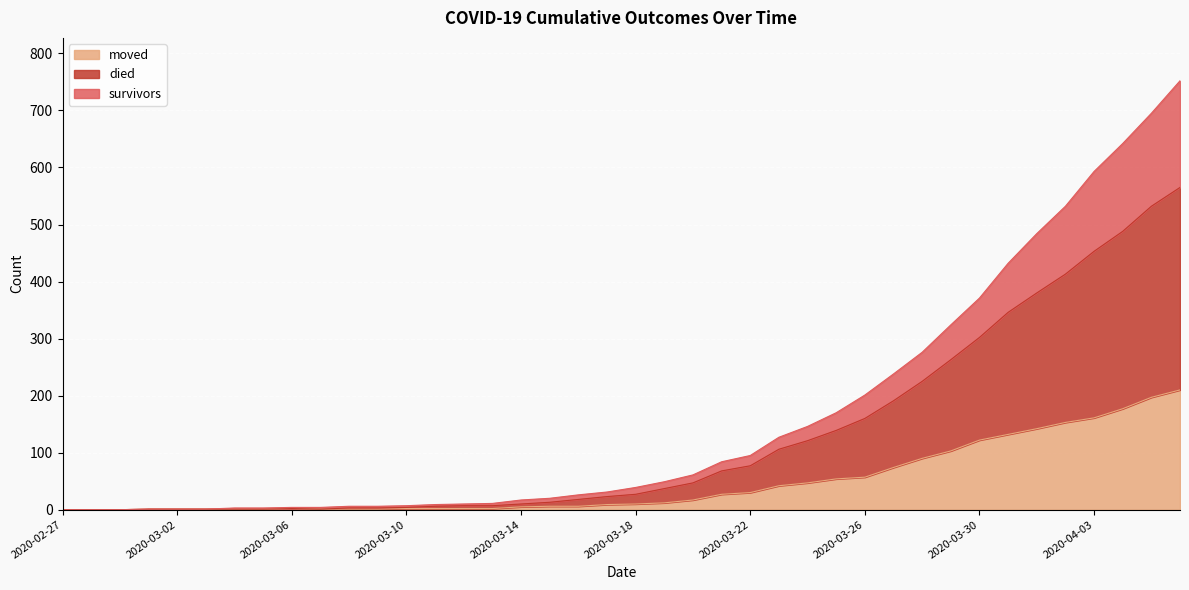

Reading right to left, extract all data points from this chart.

survivors: 752	695	642	593	532	484	432	371	324	276	238	201	170	146	127	95	84	61	49	39	31	26	20	17	11	10	9	7	6	6	4	4	3	3	1	1	1	0	0	0
died: 565	532	488	453	413	380	346	302	263	225	191	160	139	121	106	77	68	47	37	27	23	18	13	10	7	7	6	4	3	3	1	2	1	1	1	1	1	0	0	0
moved: 210	197	177	161	153	142	132	122	103	90	74	57	54	47	42	30	27	17	12	10	9	6	6	5	2	2	2	2	1	1	1	2	1	1	1	1	1	0	0	0